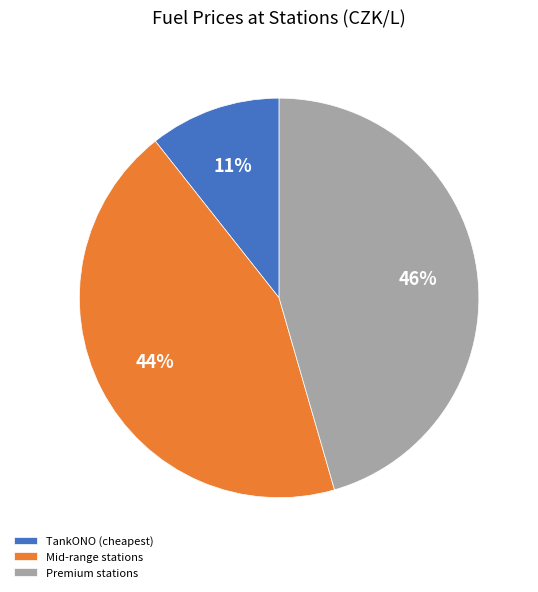

To the nearest percent, what is the average slice percentage?

33%